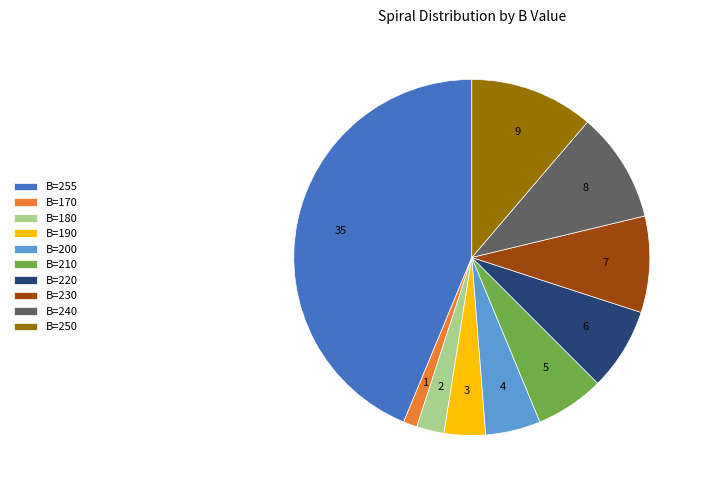

How many segments does this pie chart have?

10